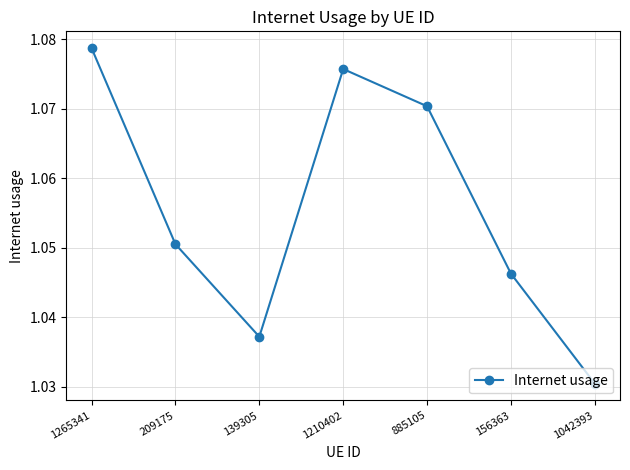

What is the label of the 5th point from the left?

885105